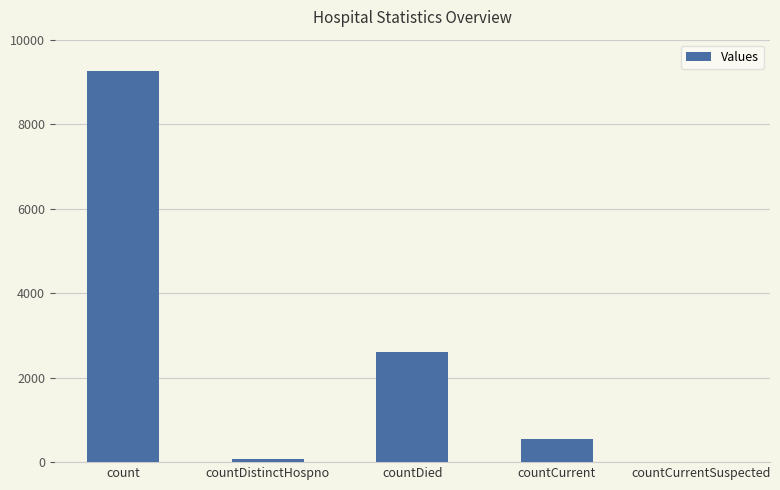

Reading right to left, extract all data points from this chart.

countCurrentSuspected=0	countCurrent=557	countDied=2599	countDistinctHospno=77	count=9262